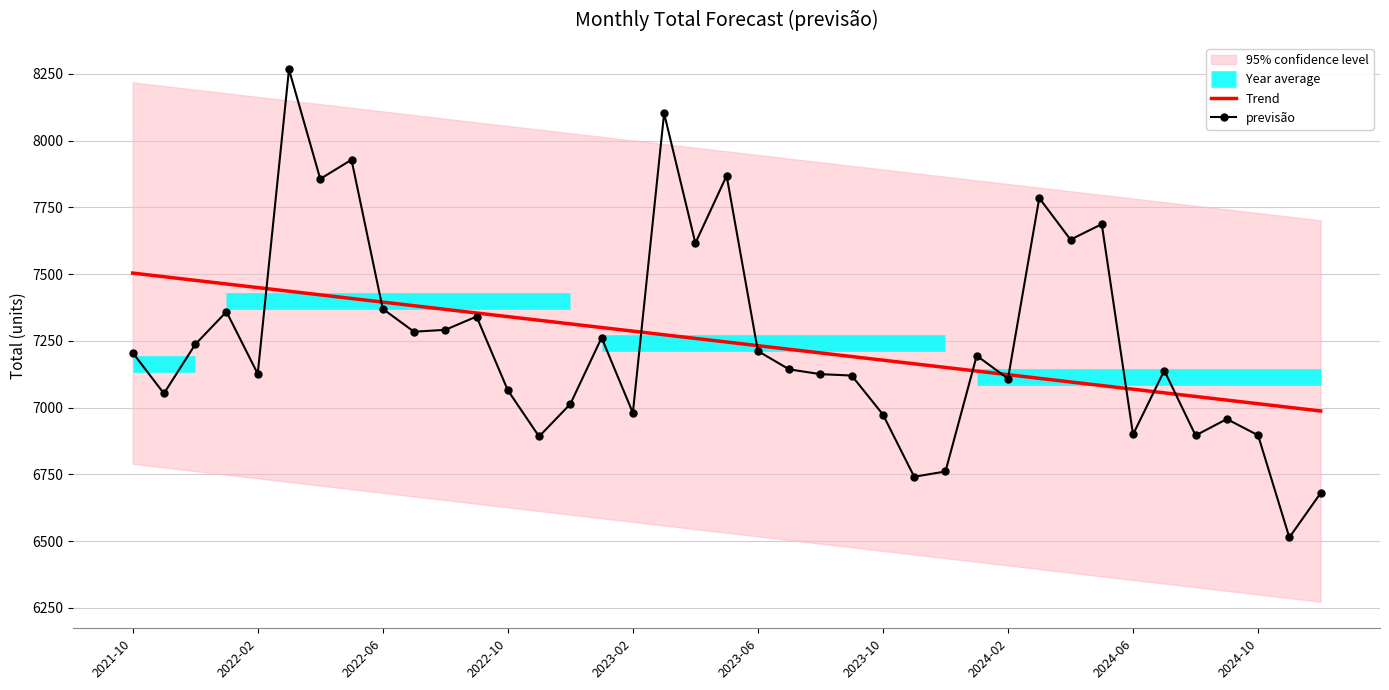

List the labels in order of value, smallest first.

2024-11, 2024-12, 2023-11, 2023-12, 2022-11, 2024-08, 2024-10, 2024-06, 2024-09, 2023-10, 2023-02, 2022-12, 2021-11, 2022-10, 2024-02, 2023-09, 2023-08, 2022-02, 2024-07, 2023-07, 2024-01, 2021-10, 2023-06, 2021-12, 2023-01, 2022-07, 2022-08, 2022-09, 2022-01, 2022-06, 2023-04, 2024-04, 2024-05, 2024-03, 2022-04, 2023-05, 2022-05, 2023-03, 2022-03